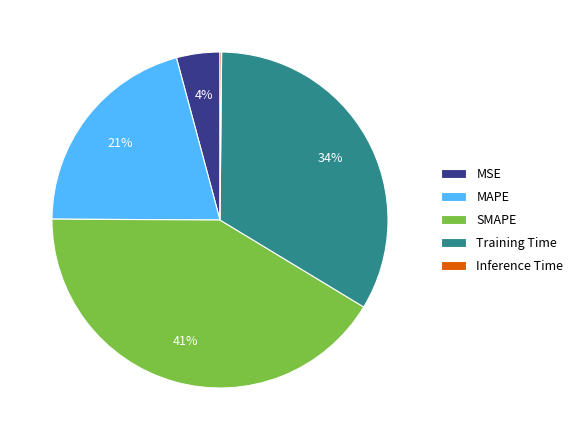

Is there a majority slice in this chart?

No